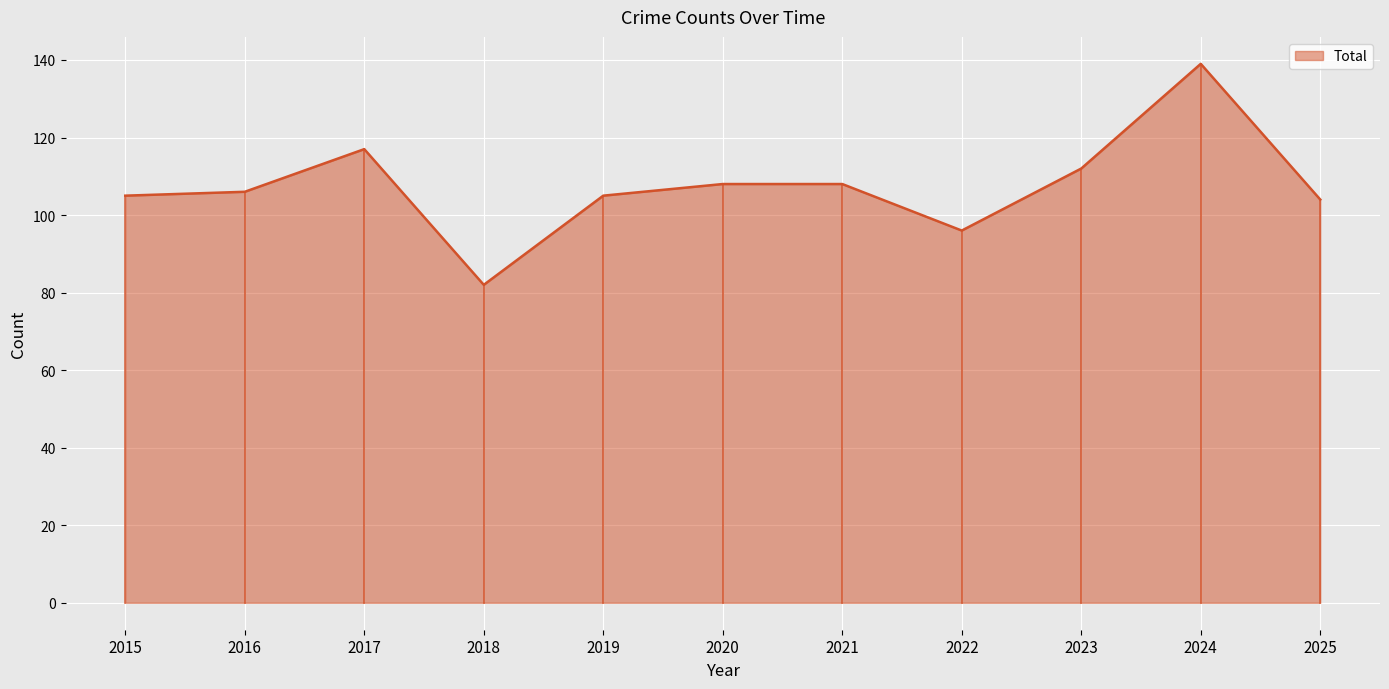

Between 2025 and 2018, which is larger?

2025